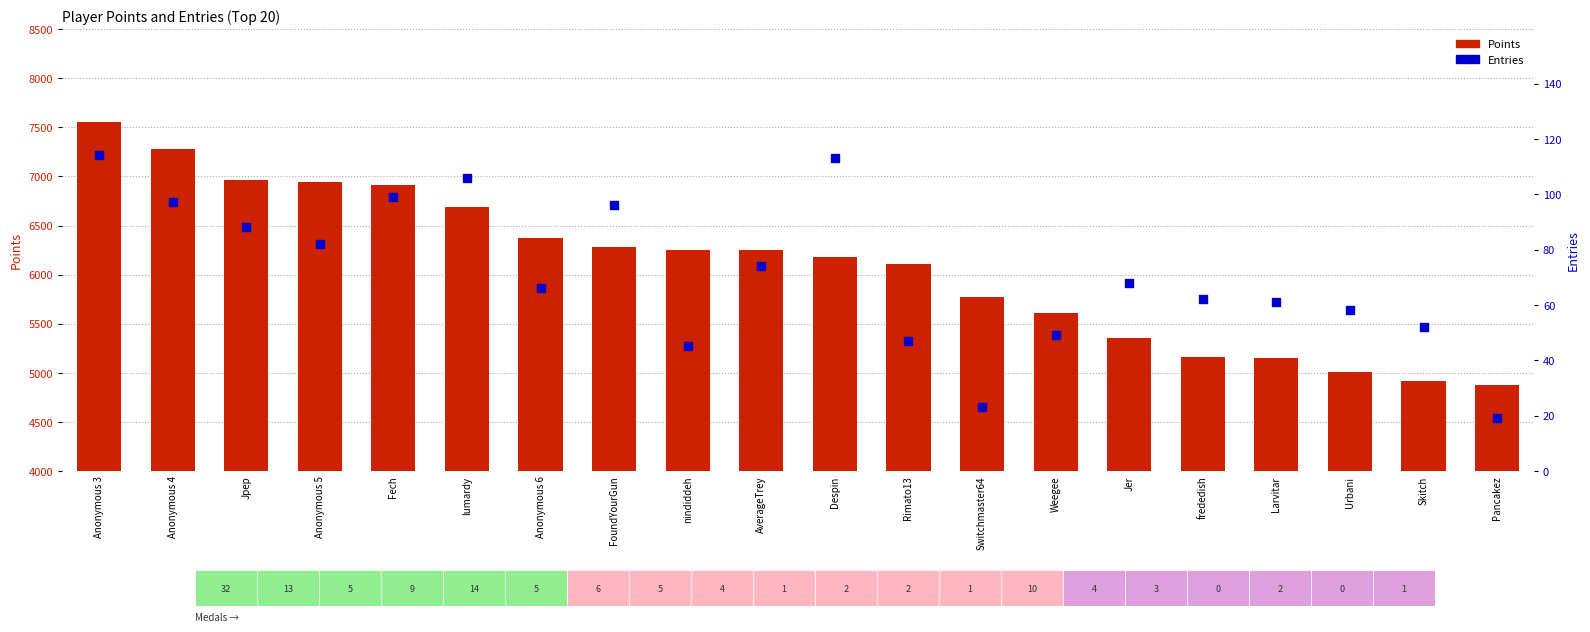

Which series contains the lowest Y value?

Entries